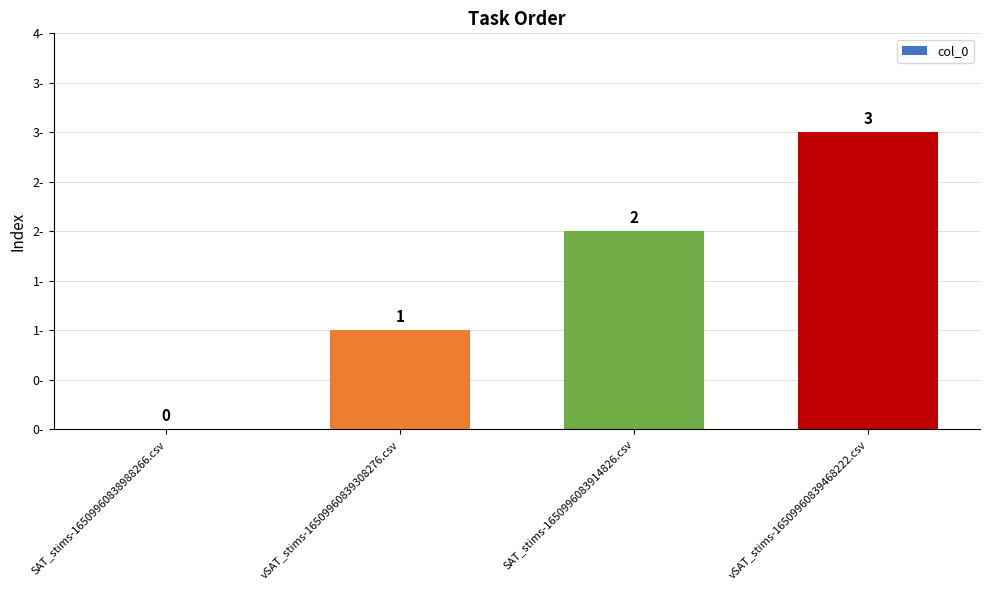

Which category has the lowest value across all series?

SAT_stims-16509960838988266.csv